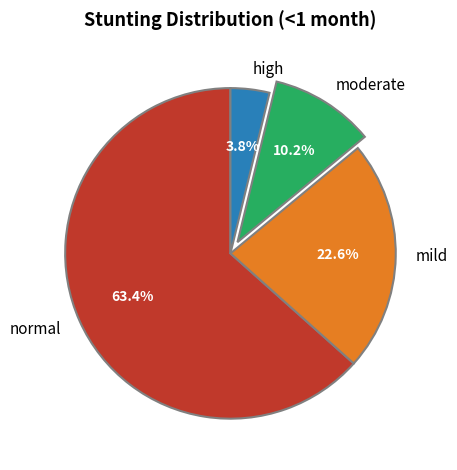

Does any single category account for the majority?

Yes